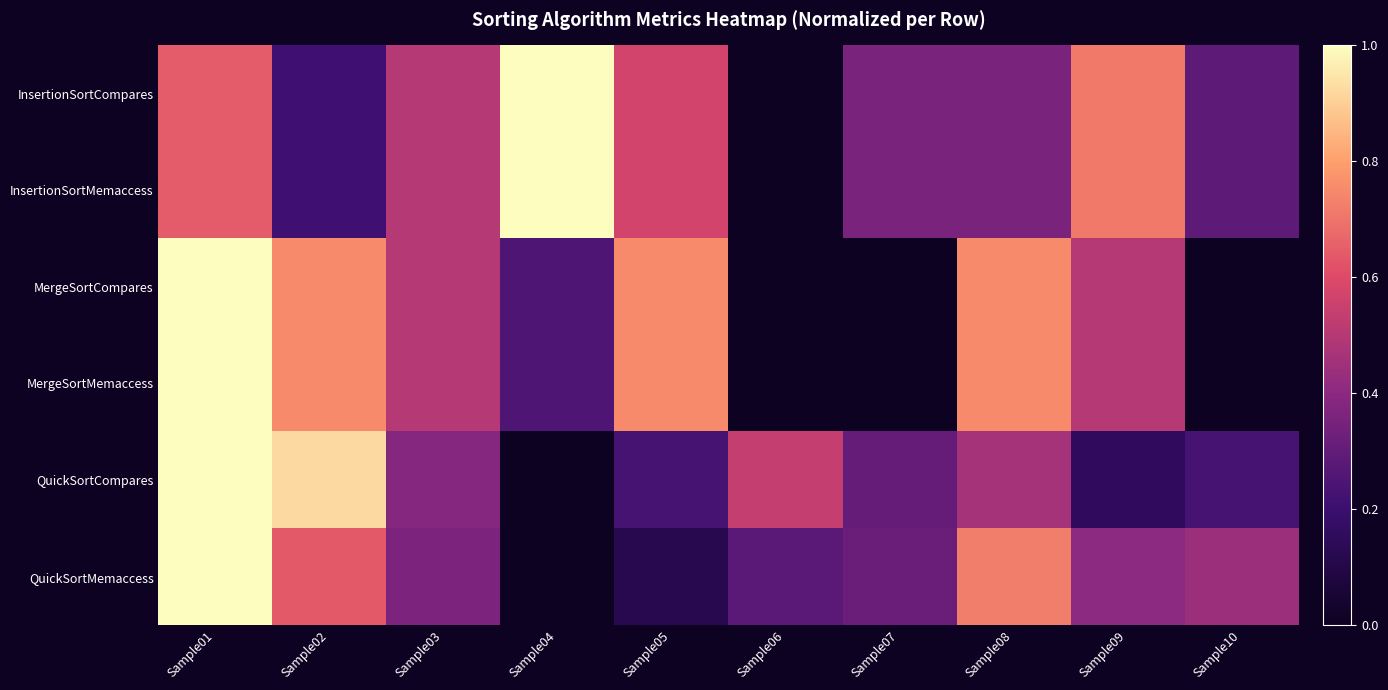

List the series in order of their peak value, highest first.

InsertionSortCompares, InsertionSortMemaccess, MergeSortCompares, MergeSortMemaccess, QuickSortCompares, QuickSortMemaccess